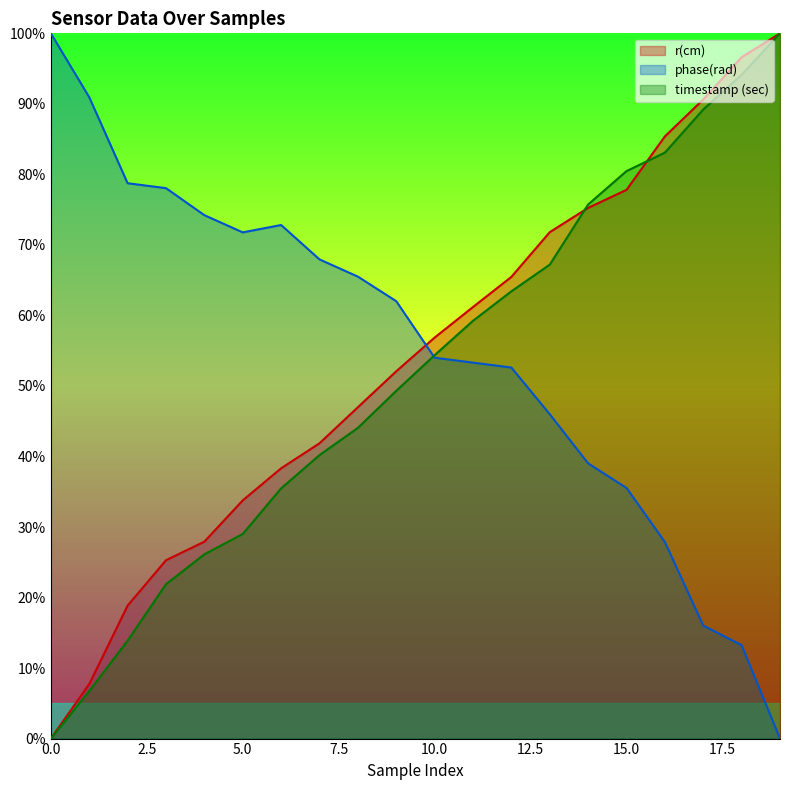

What is the total value across all series at 13?

1.9